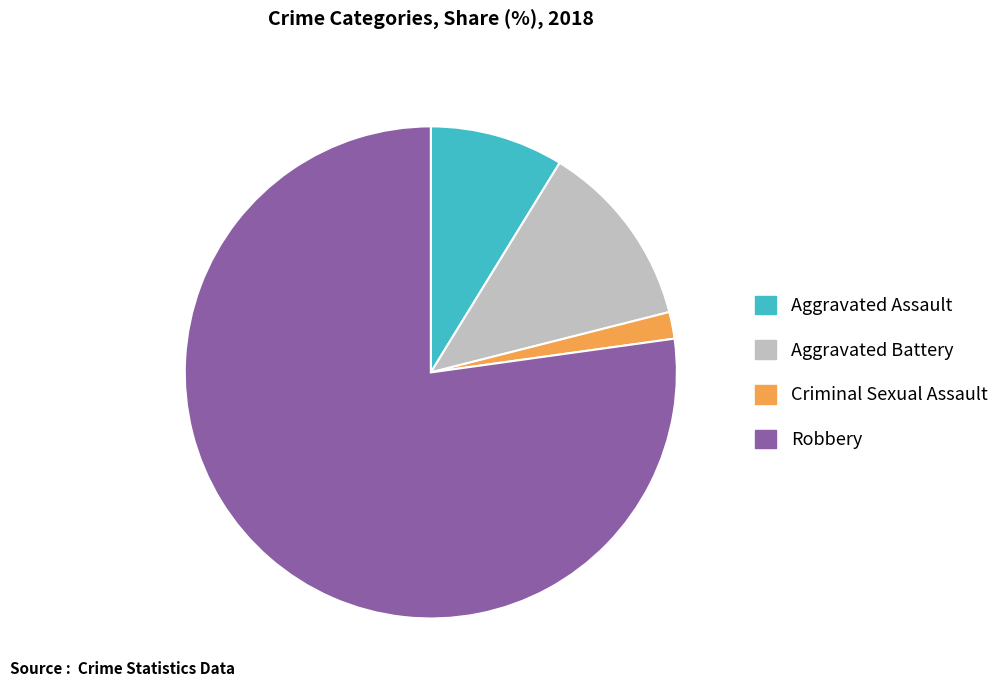

Which has a higher value, Aggravated Assault or Robbery?

Robbery